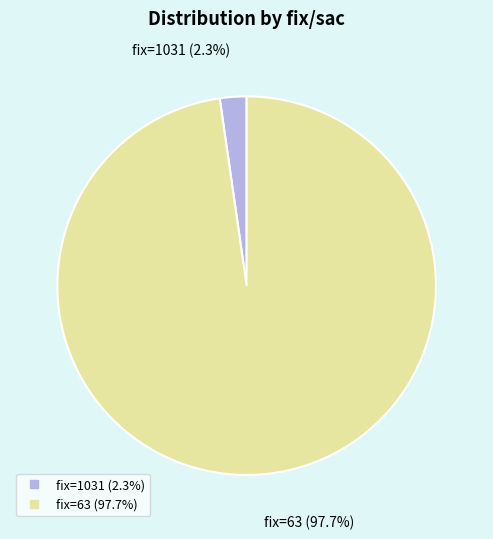

Which has a higher value, fix=1031 or fix=63?

fix=63